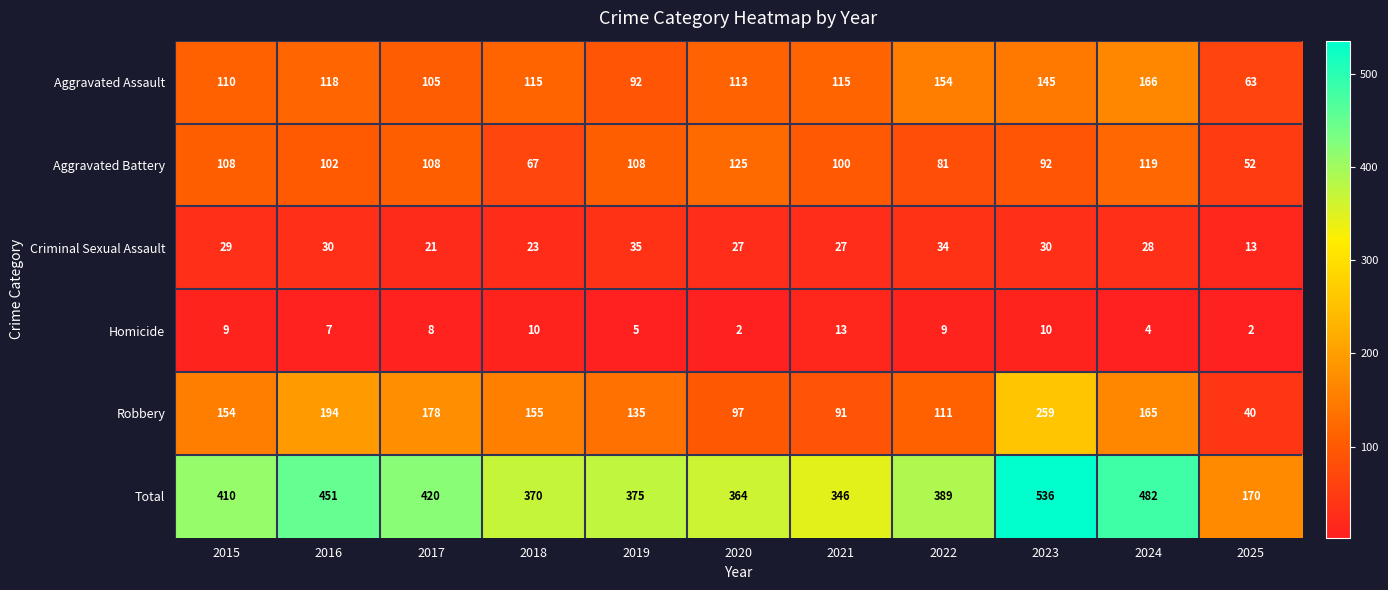

What is the average value of the Robbery series?

144